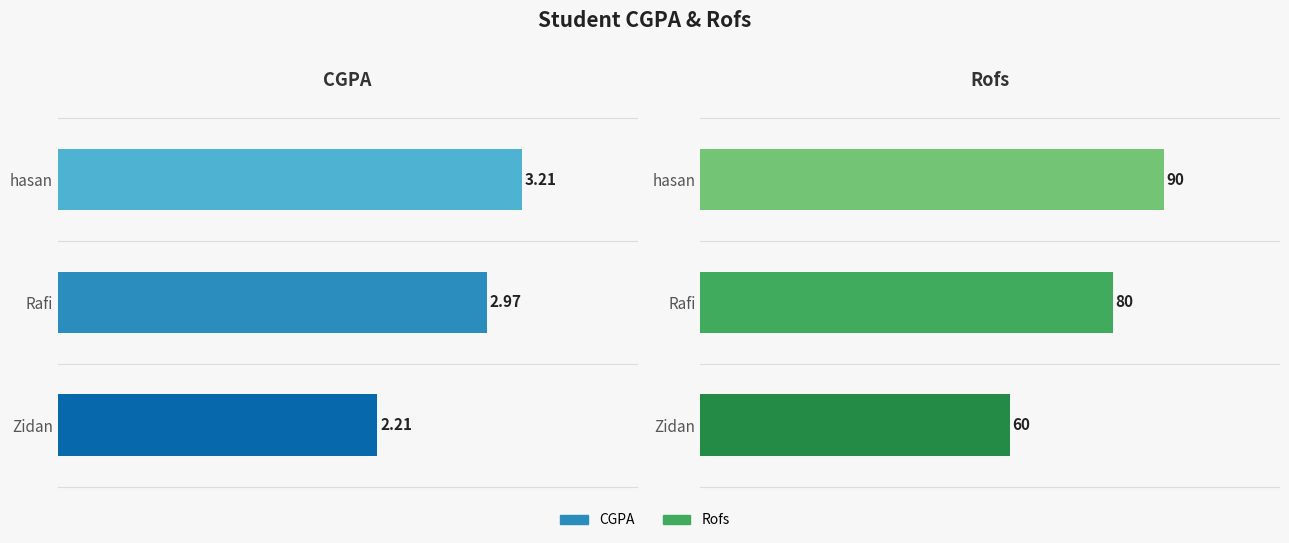

Which series has the largest range (max minus min)?

Rofs